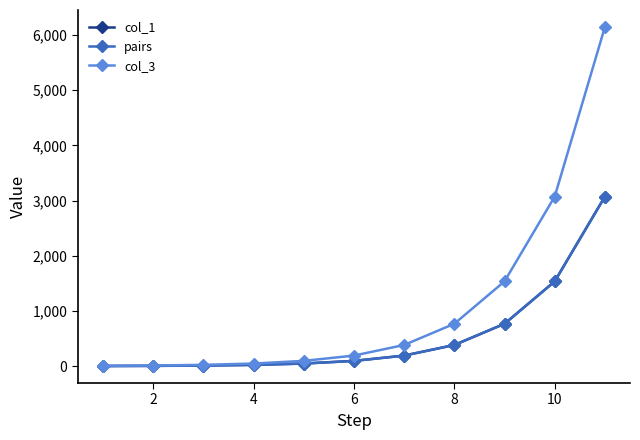

Which series has the largest total across all categories?

col_3